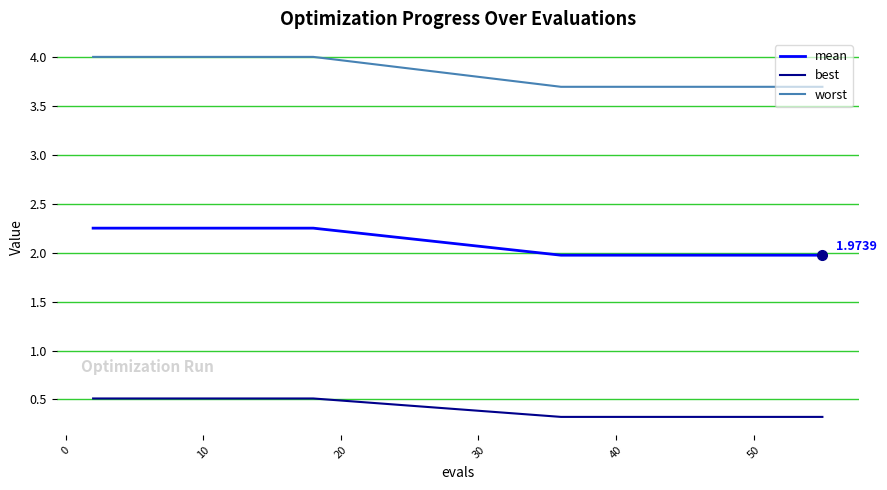

True or false: best and worst cross at least once.

False